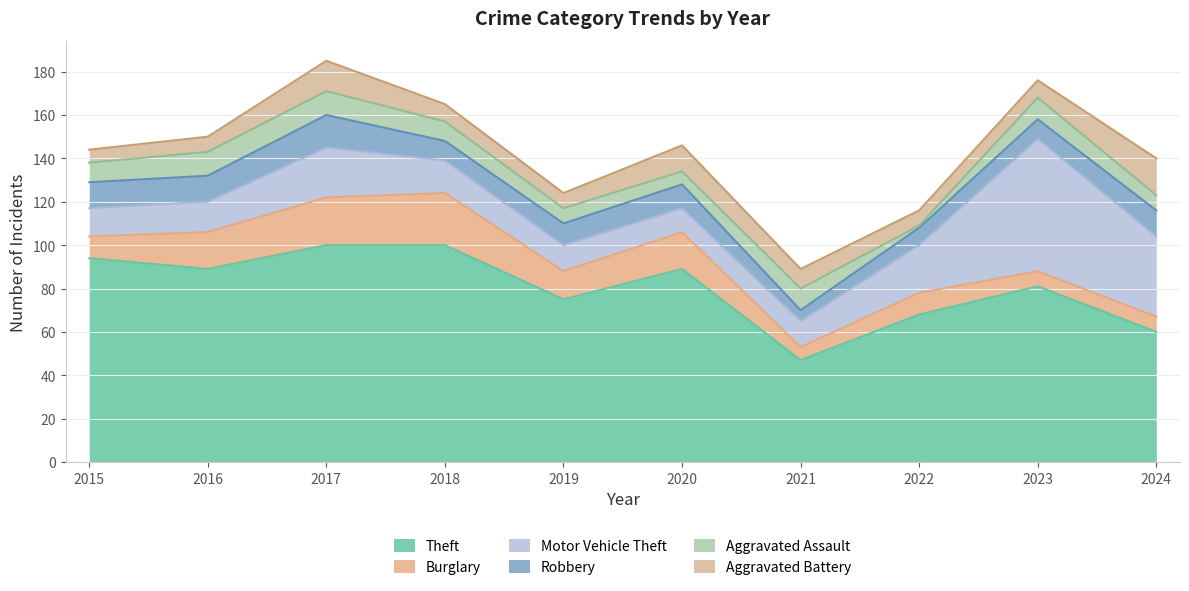

Where does the Robbery series first go above 11?

2015